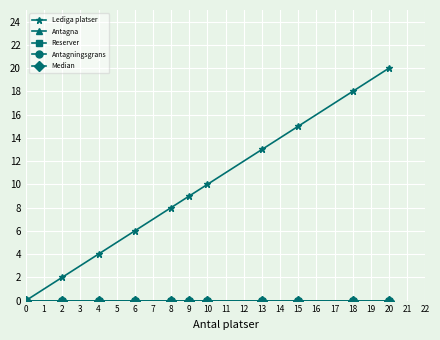

Rank the series by their maximum value, from lowest to highest.

Antagna, Reserver, Antagningsgrans, Median, Lediga platser